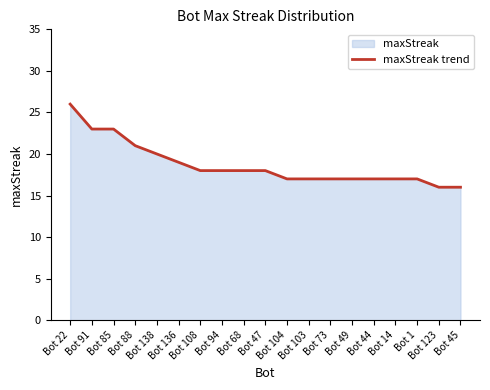

Is it true that the value at Bot 85 is 10?

False